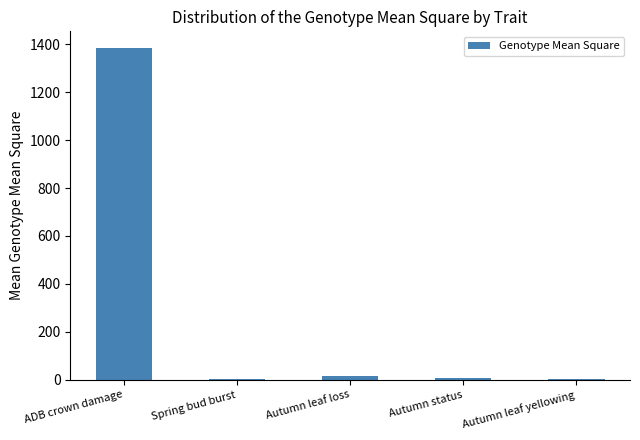

What is the maximum value shown in the chart?

1384.8